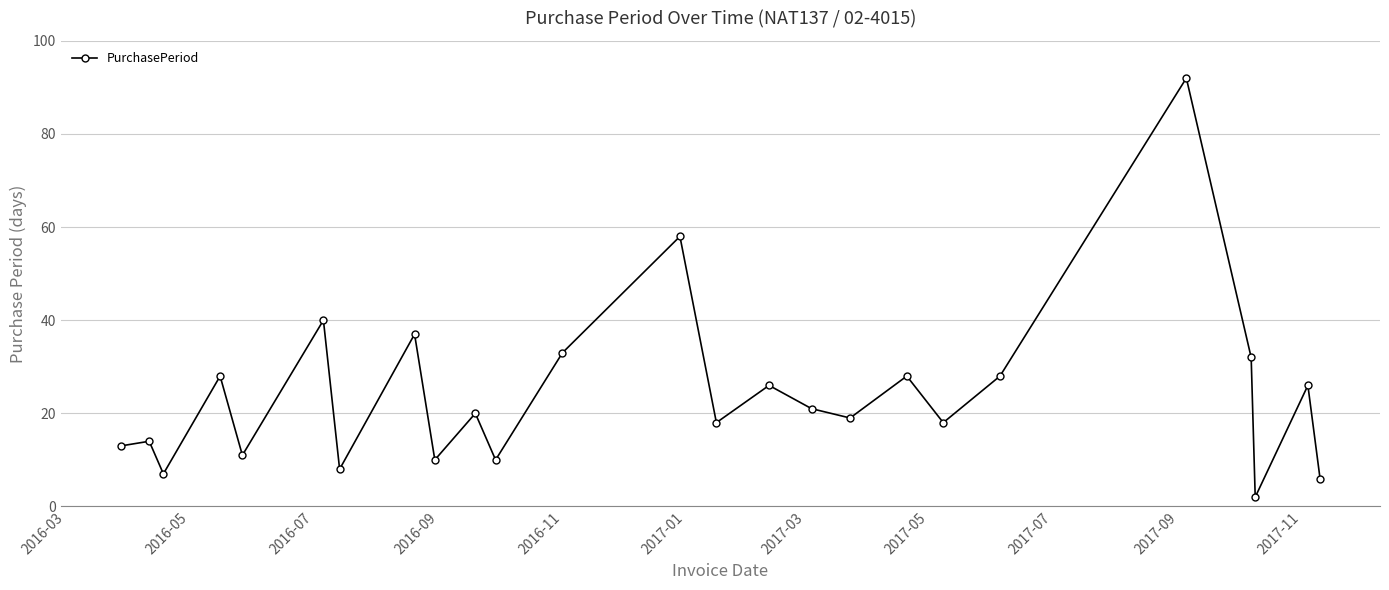

What is the difference between the maximum and minimum values?

90